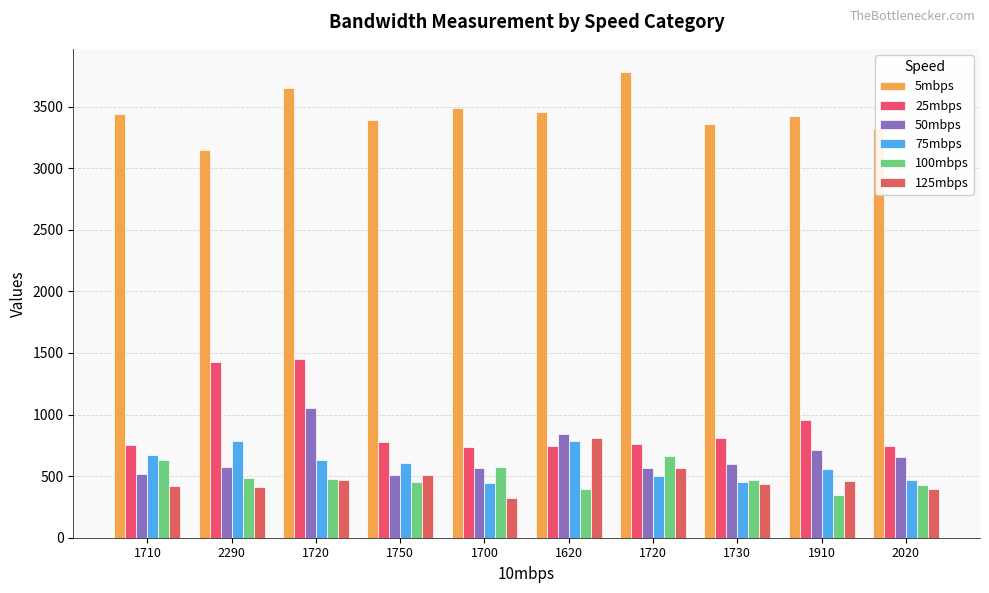

The 5mbps series shows 3420 at 1910. True or false?

True